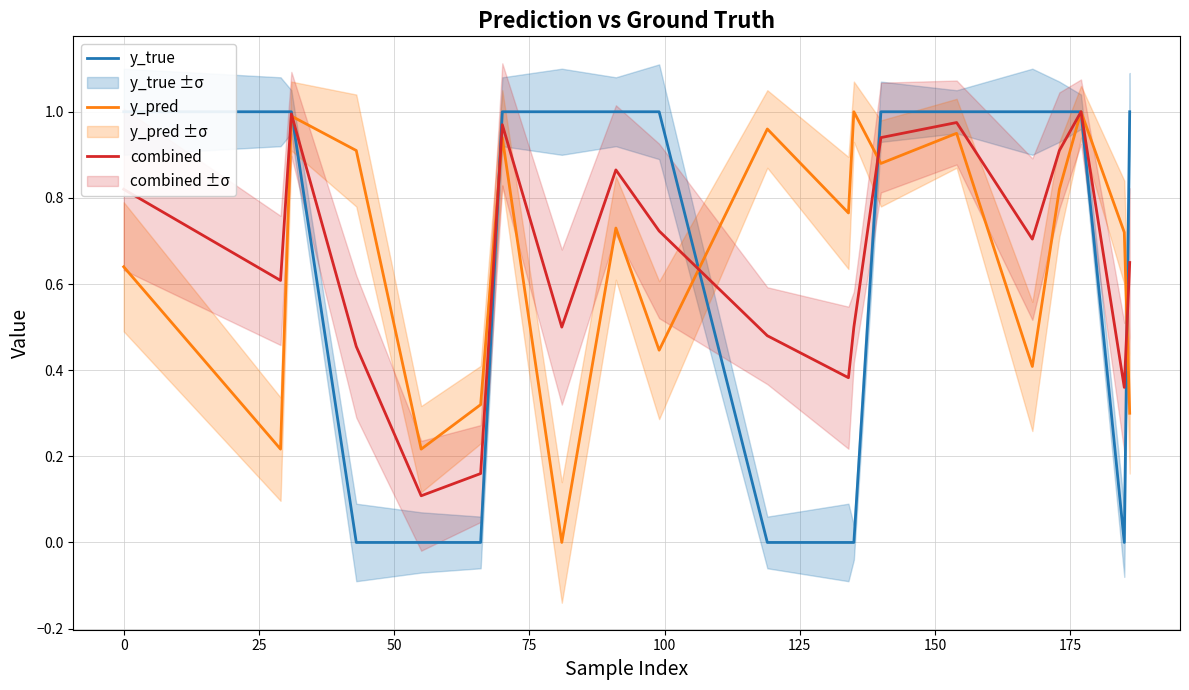

Is the value of y_pred at 16 greater than the value of y_true at 17?

No